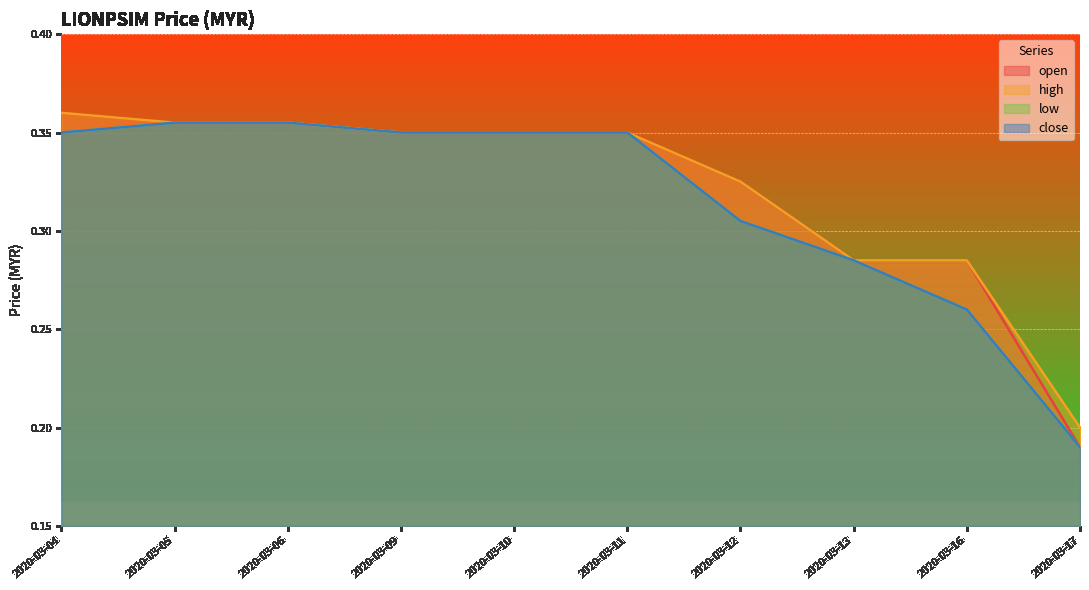

Is the value of close at 2020-03-13 greater than the value of high at 2020-03-09?

No